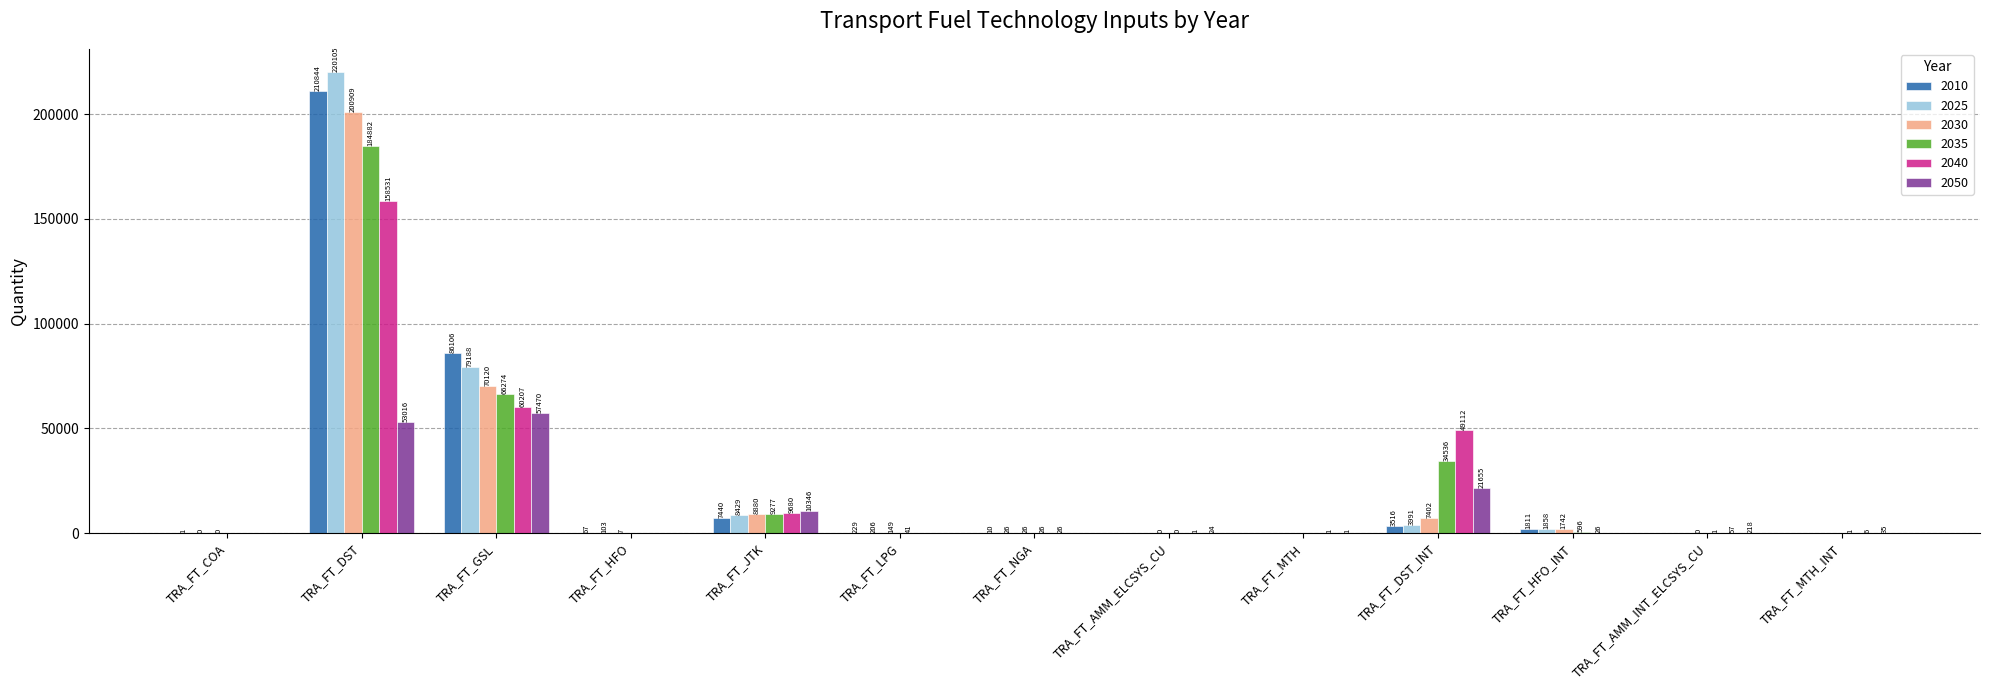

What value does the 2010 series have at TRA_FT_DST_INT?

3516.0